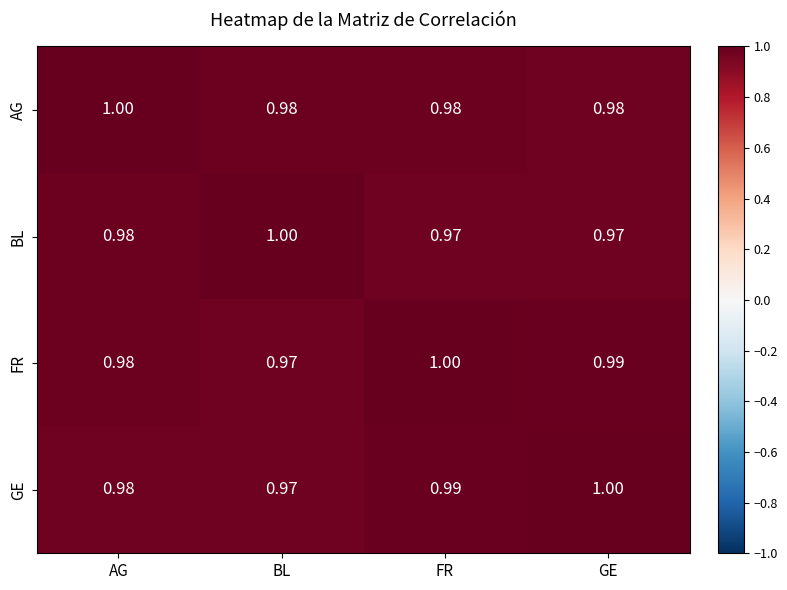

Where is FR nearest to the value 0?

BL